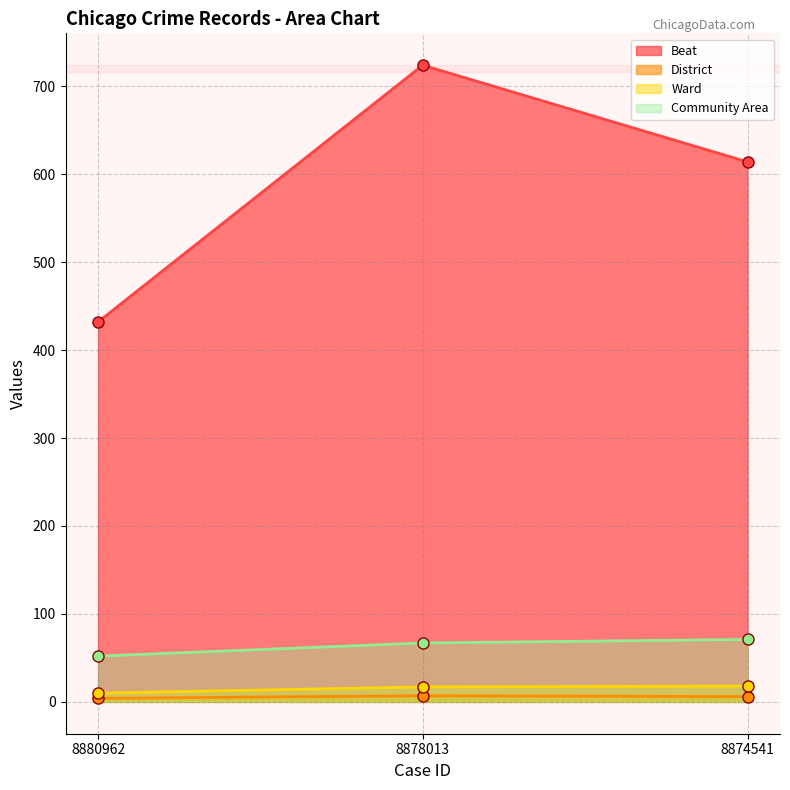

True or false: Community Area has a value of 83 at 8880962.

False